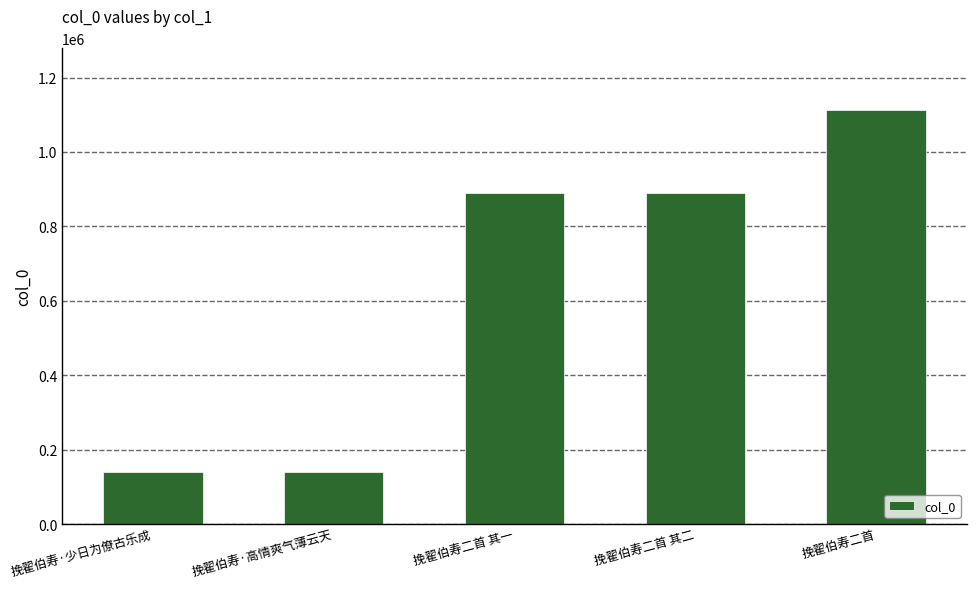

What is the label of the 3rd bar from the right?

挽翟伯寿二首 其一